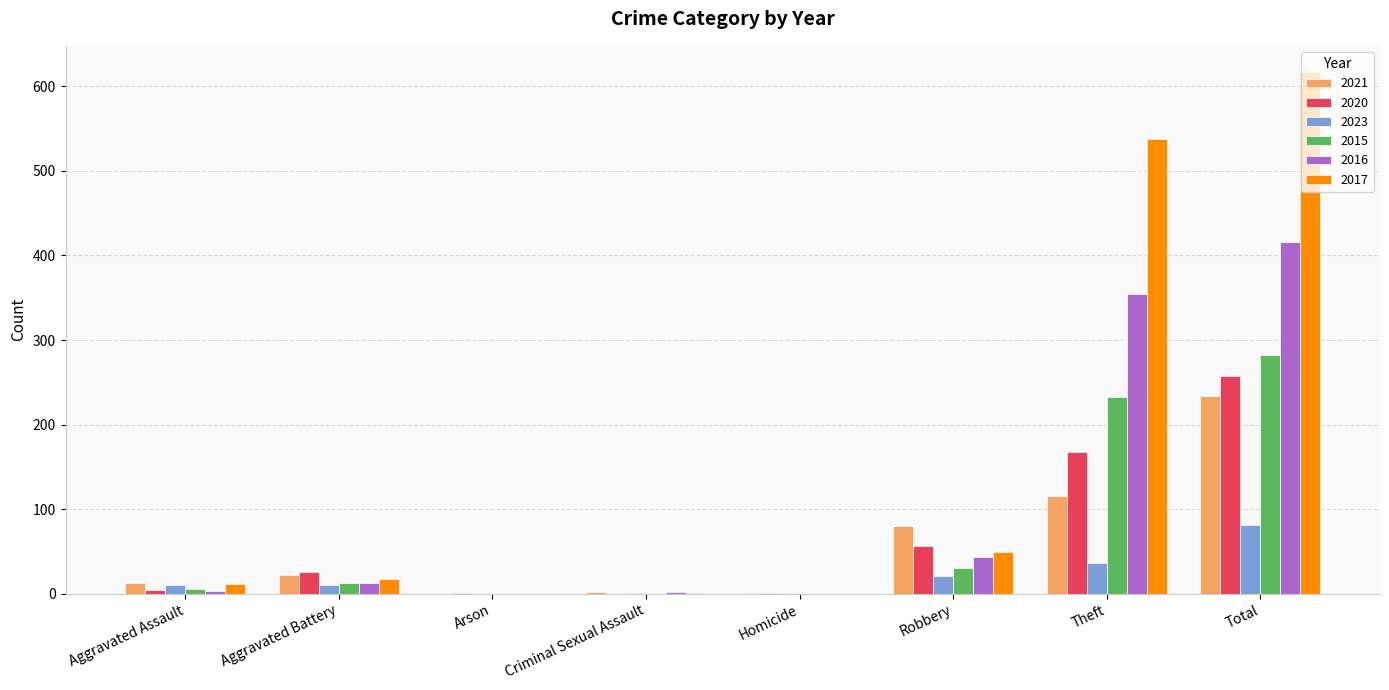

What is the sum of all 2023 values?

162